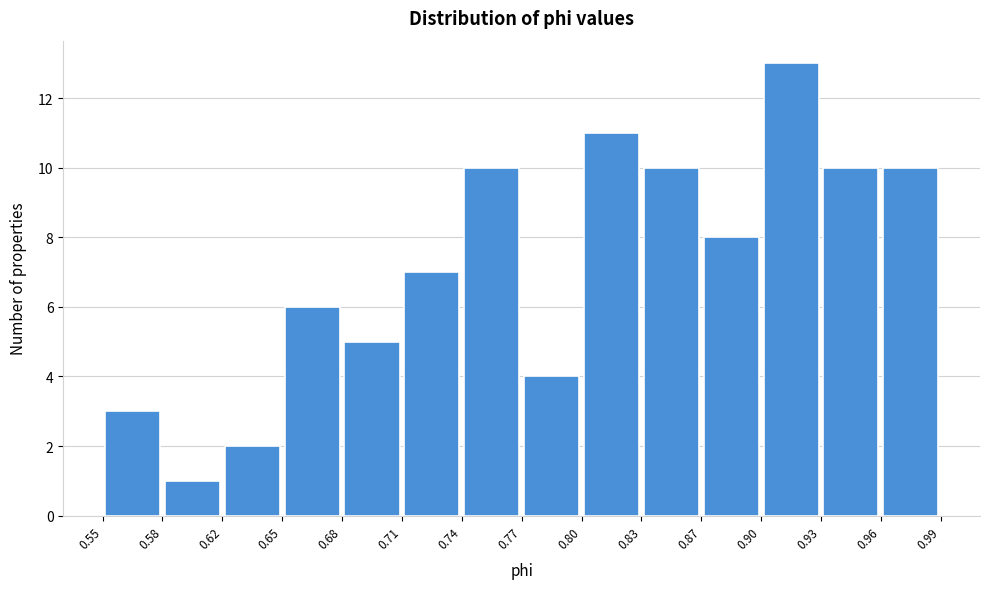

Reading left to right, list every bar in this chart as the range it spans on the x-axis followed by its height. The values are not printed on the chart, so give them approximately, as read against the axis.

0.55 to 0.58: 3
0.58 to 0.62: 1
0.62 to 0.65: 2
0.65 to 0.68: 6
0.68 to 0.71: 5
0.71 to 0.74: 7
0.74 to 0.77: 10
0.77 to 0.80: 4
0.80 to 0.83: 11
0.83 to 0.87: 10
0.87 to 0.90: 8
0.90 to 0.93: 13
0.93 to 0.96: 10
0.96 to 0.99: 10